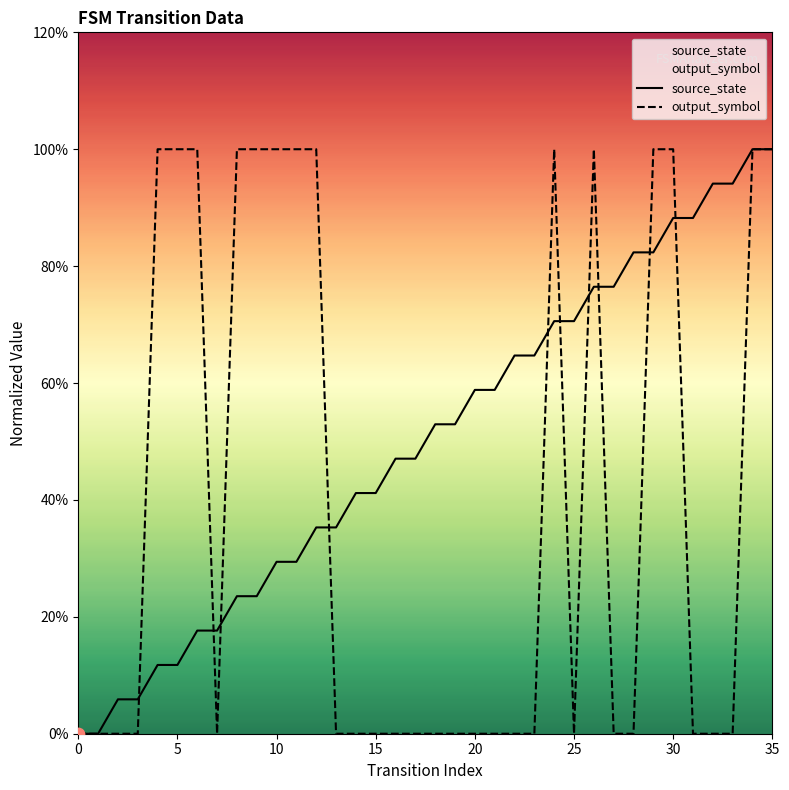

What is the total value across all series at 24?

1.7